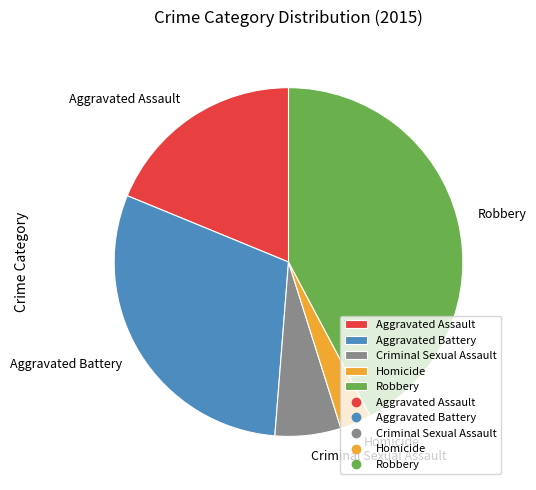

The Aggravated Battery slice represents 30% of the pie. True or false?

True